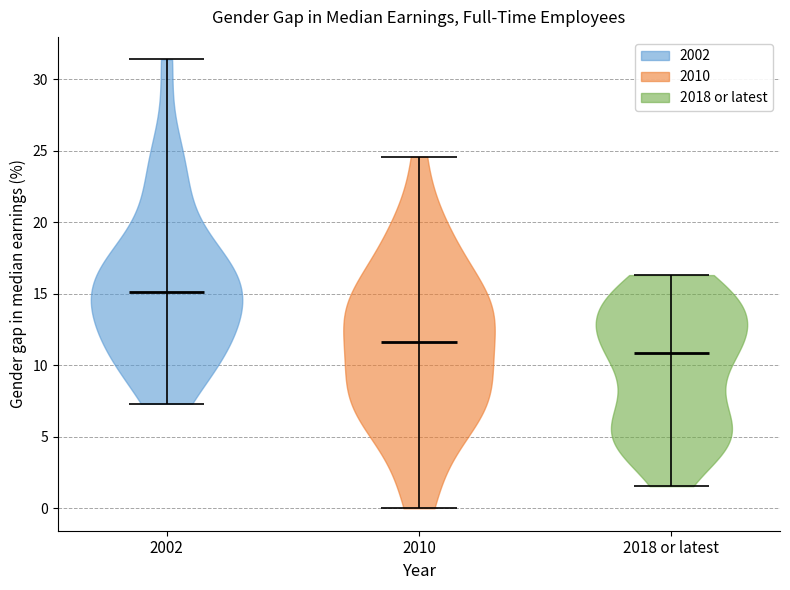

What is the lowest point the violin for 2002 reaches on the y-axis? The values are not printed on the chart, so give them approximately, as read against the axis.

7.5